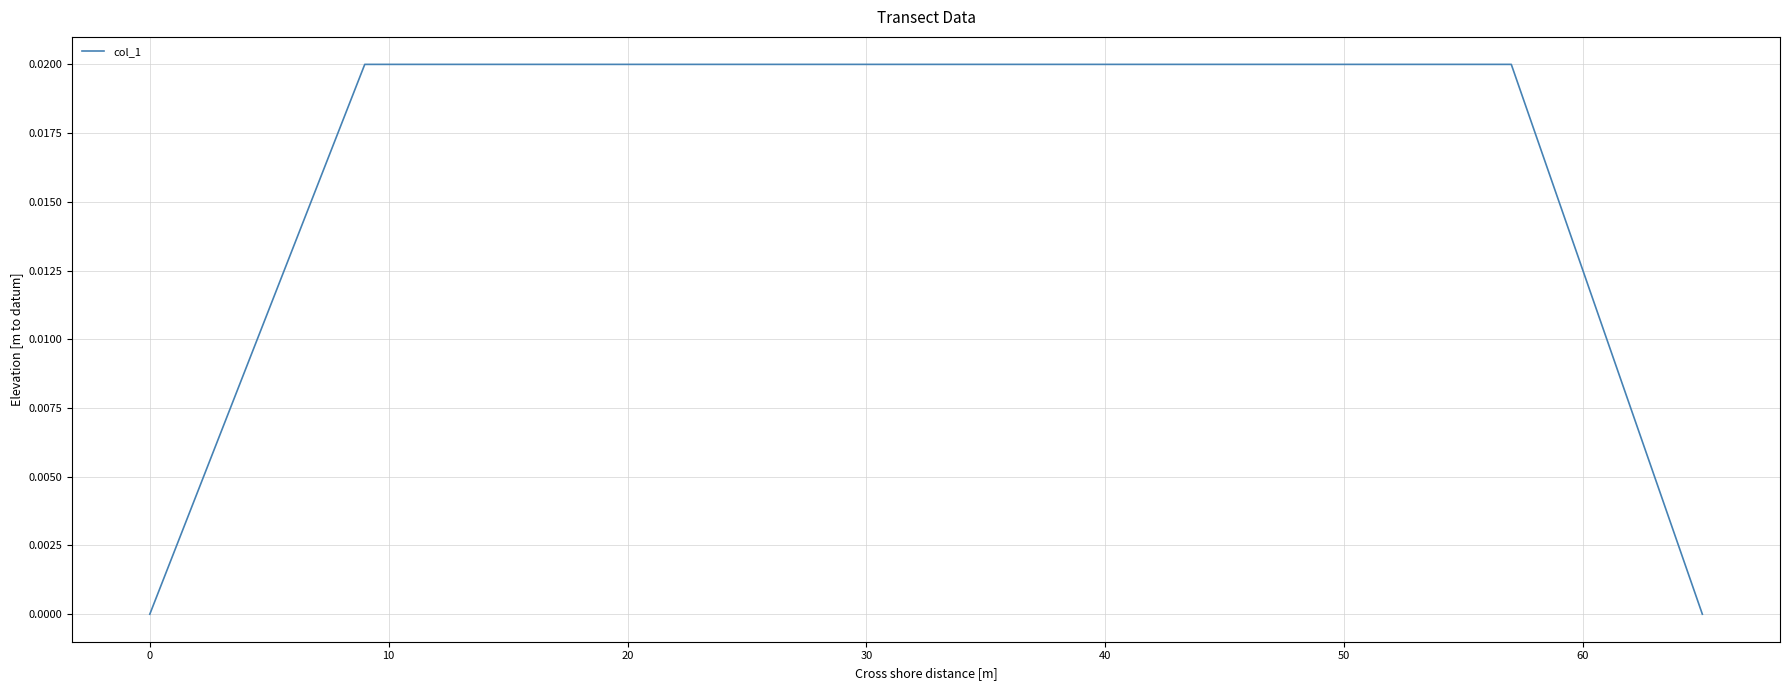

How many lines are shown in the chart?

1